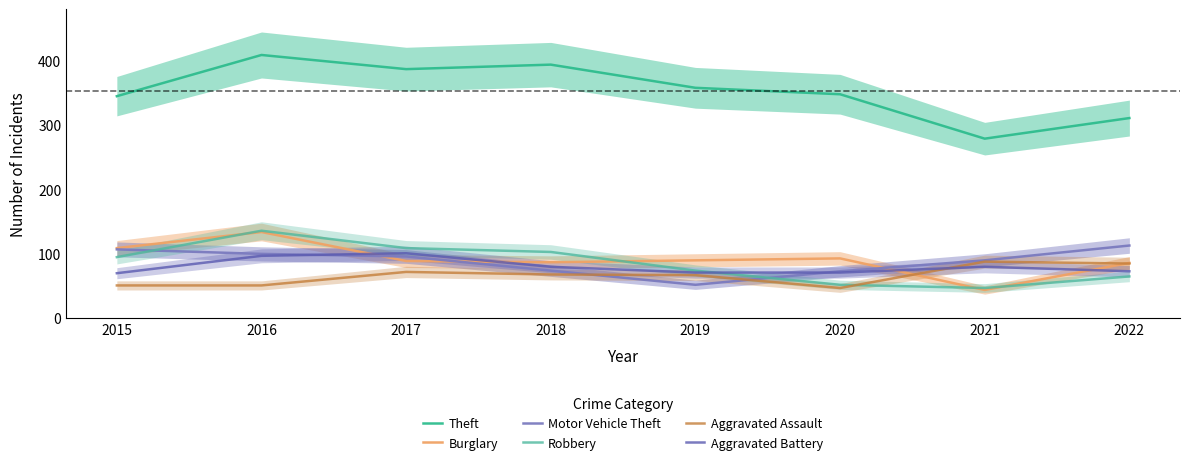

Which has a higher value, 2015 or 2018?

2018